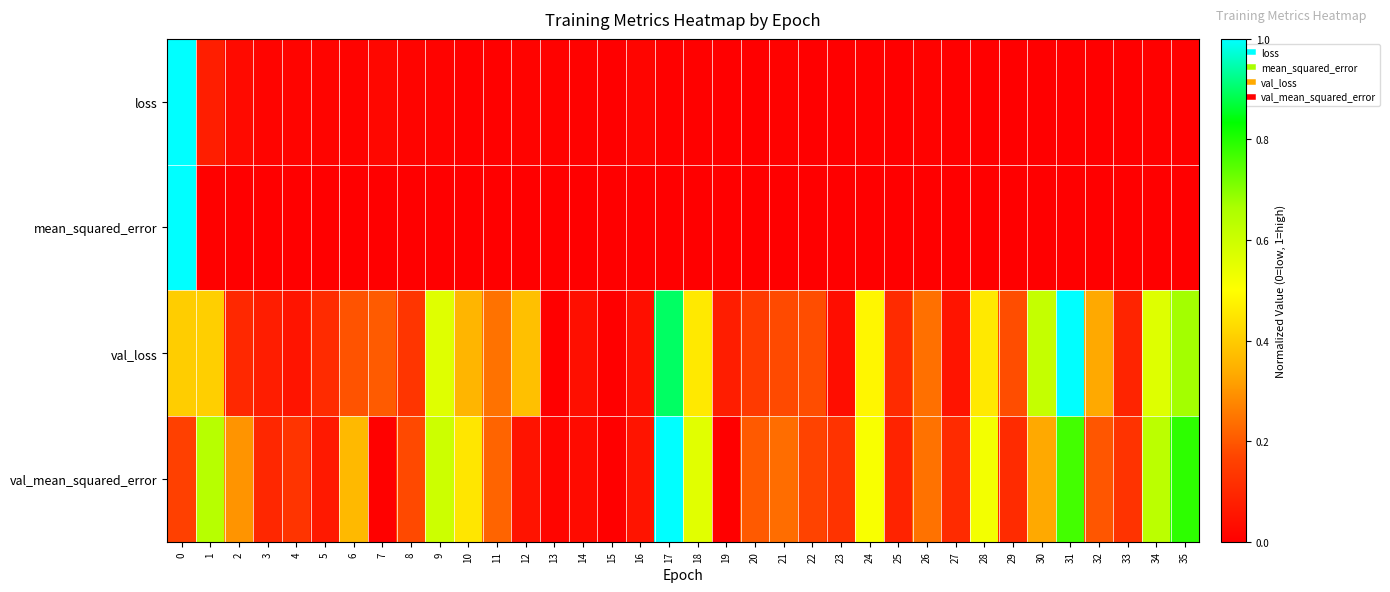

Rank the series at 0 from highest to lowest value.

loss, mean_squared_error, val_loss, val_mean_squared_error